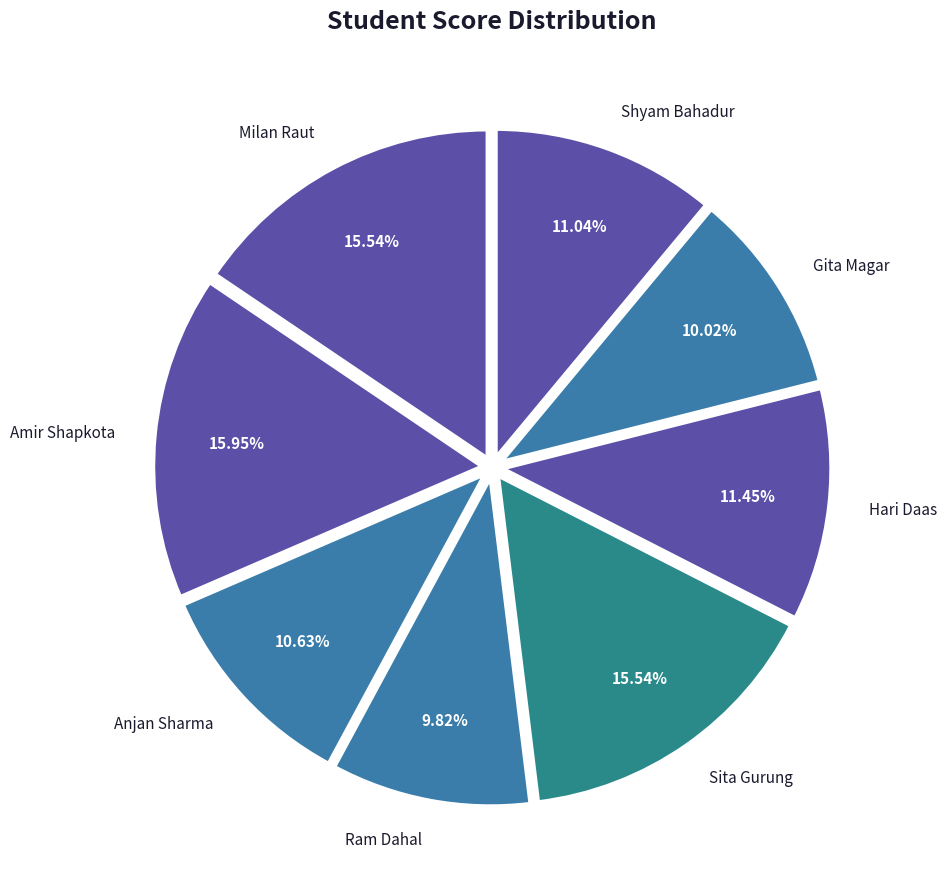

The Ram Dahal slice represents 10% of the pie. True or false?

True